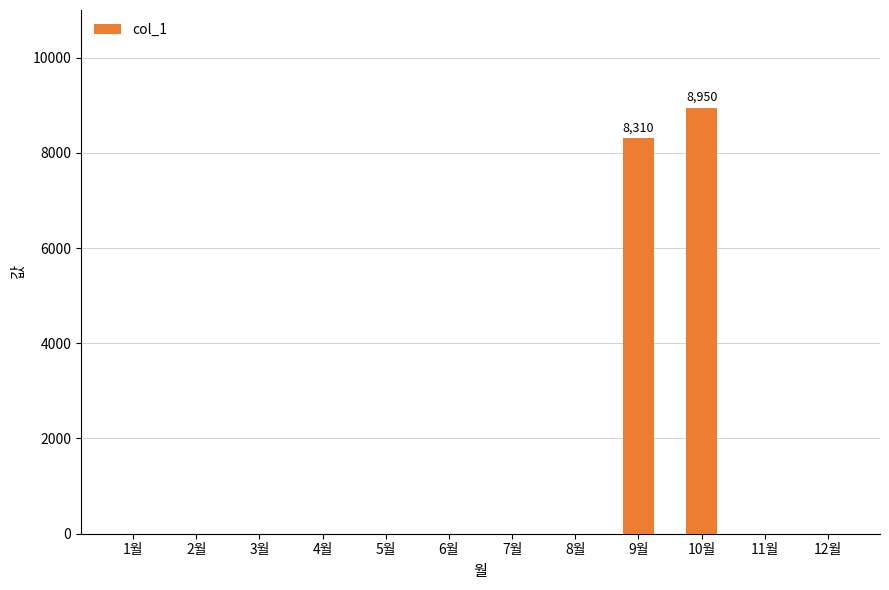

How many distinct data groups are displayed?

1